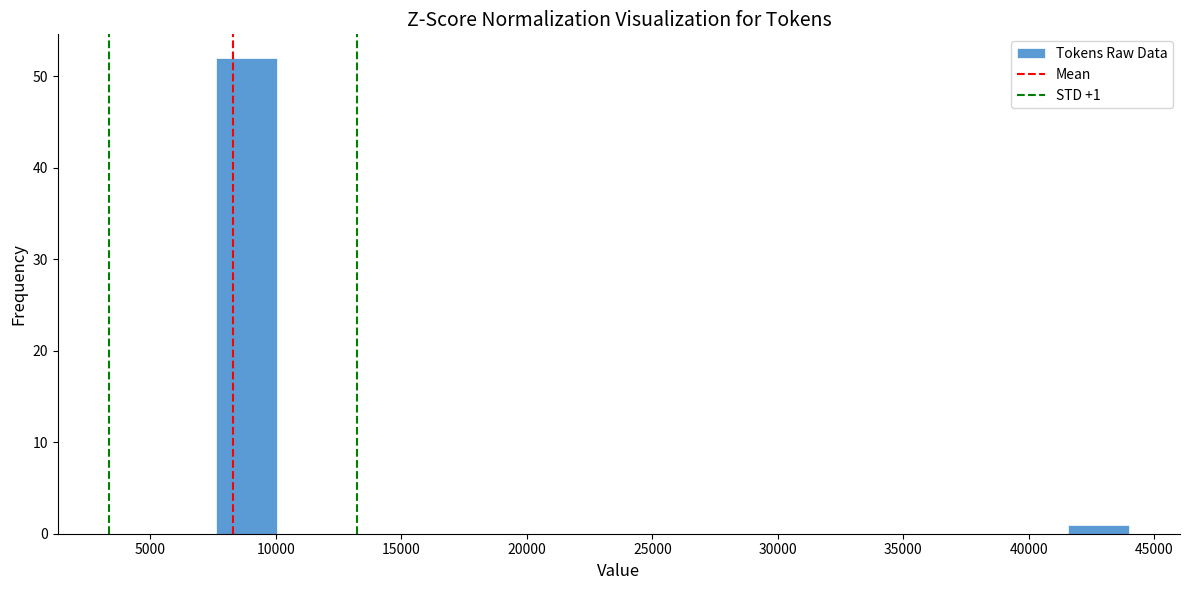

Which range on the x-axis has the tallest bar?

7500 to 10000